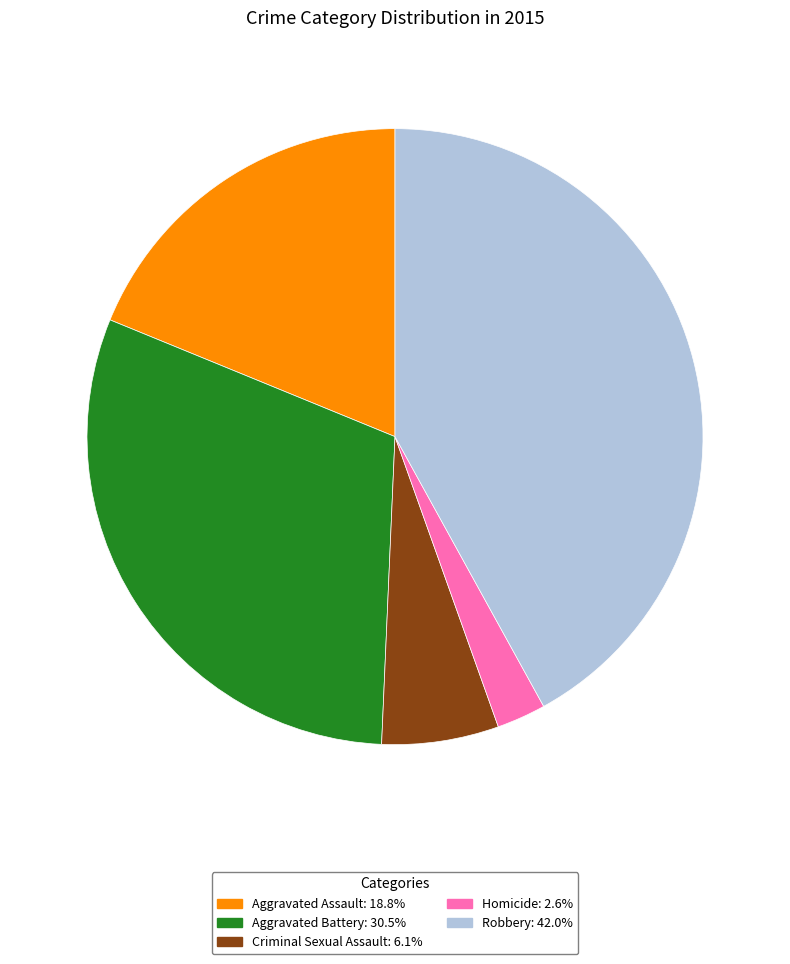

What is the ratio of the value at Aggravated Battery to the value at Robbery?

0.7